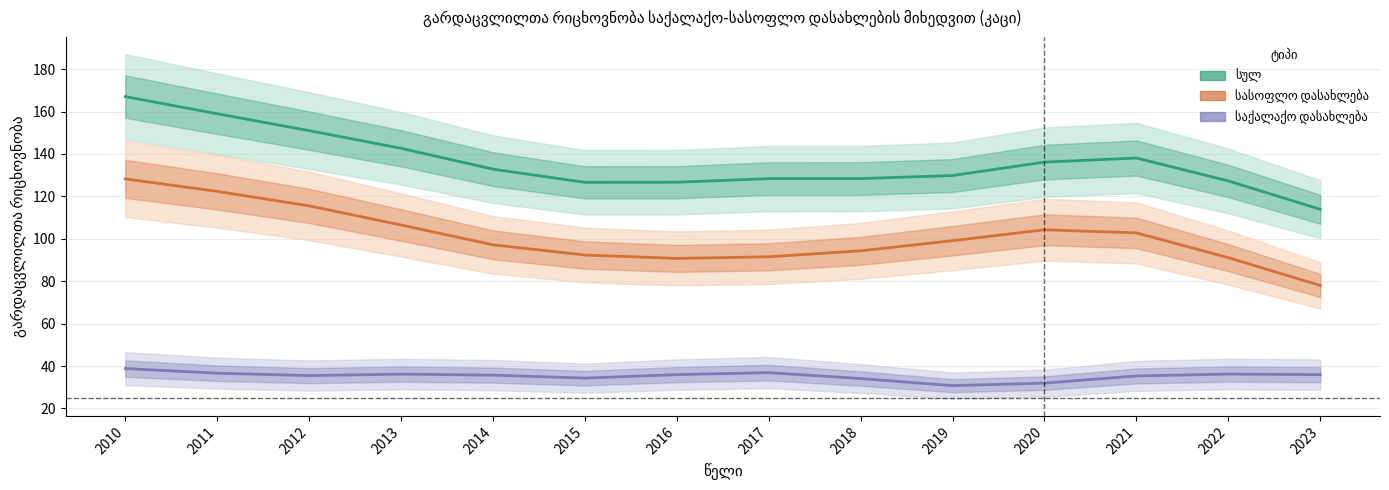

What is the average value of the სასოფლო დასახლება series?

101.0